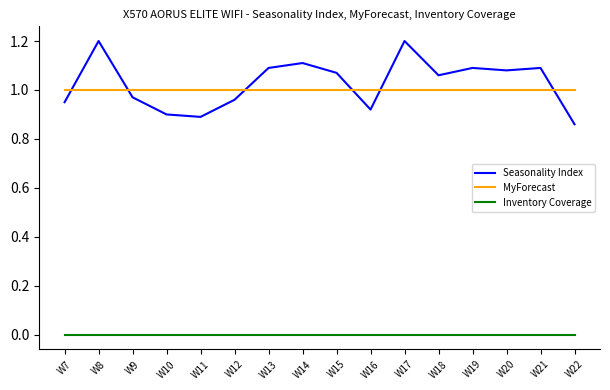

How many times do MyForecast and Seasonality Index cross each other?

6